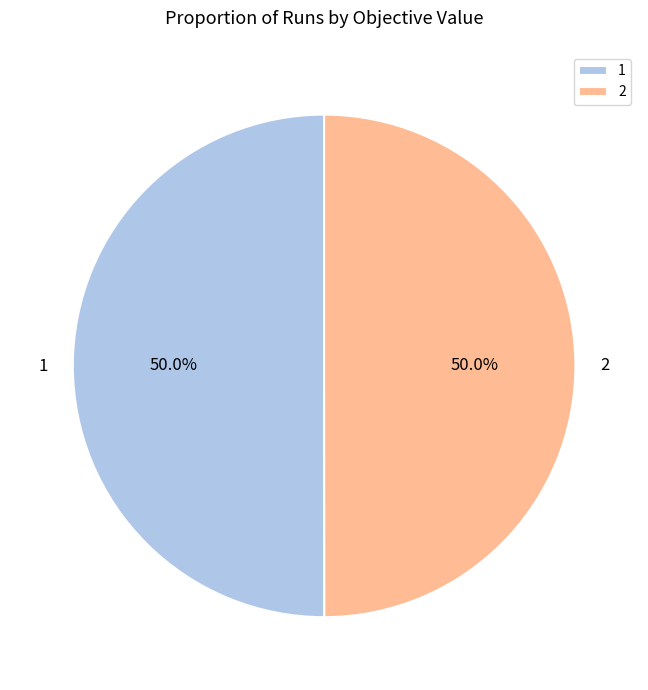

Is the sum of 1 and 2 greater than half?

Yes